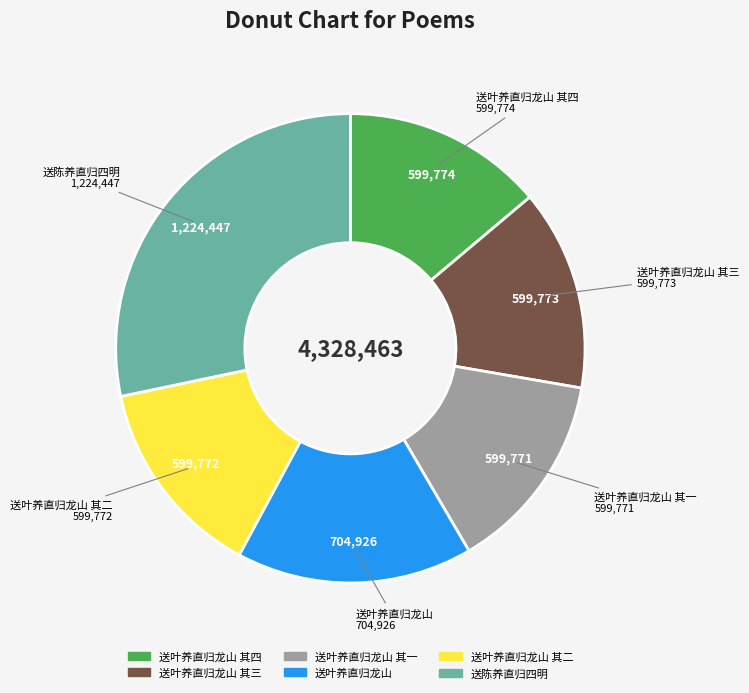

How many segments does this pie chart have?

6